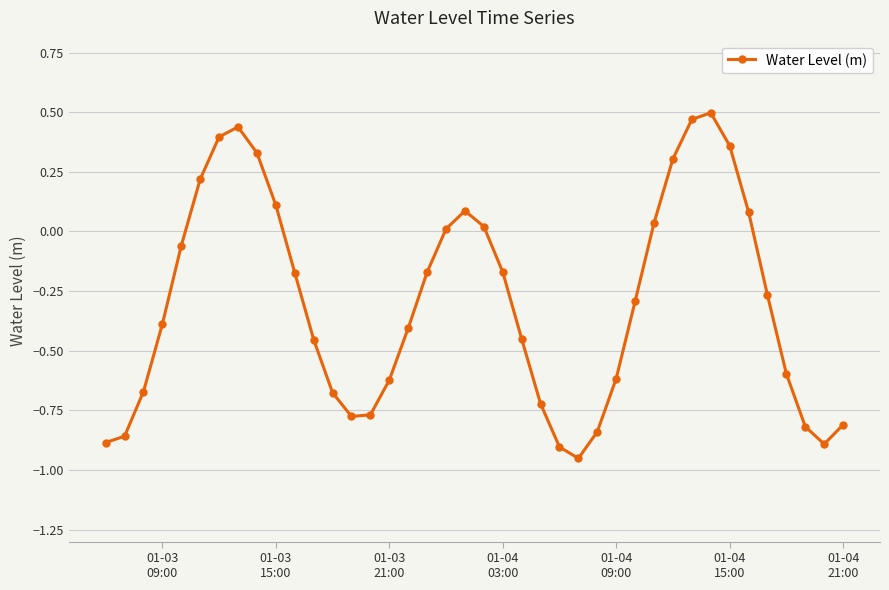

What is the sum of all values?

-11.9